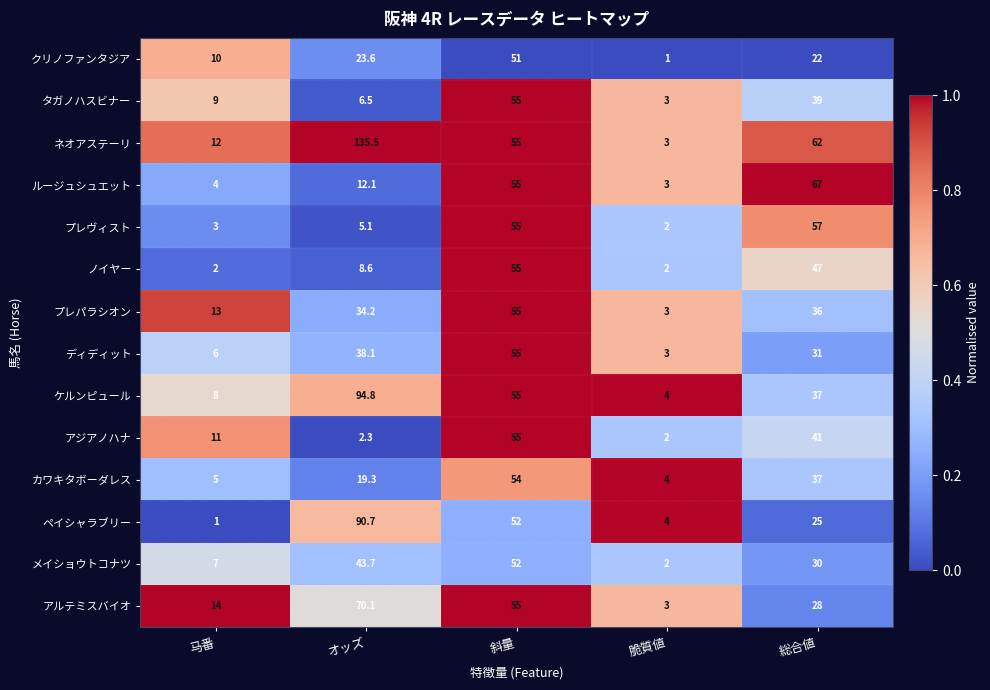

What is the total value across all series at 斜量?

759.0